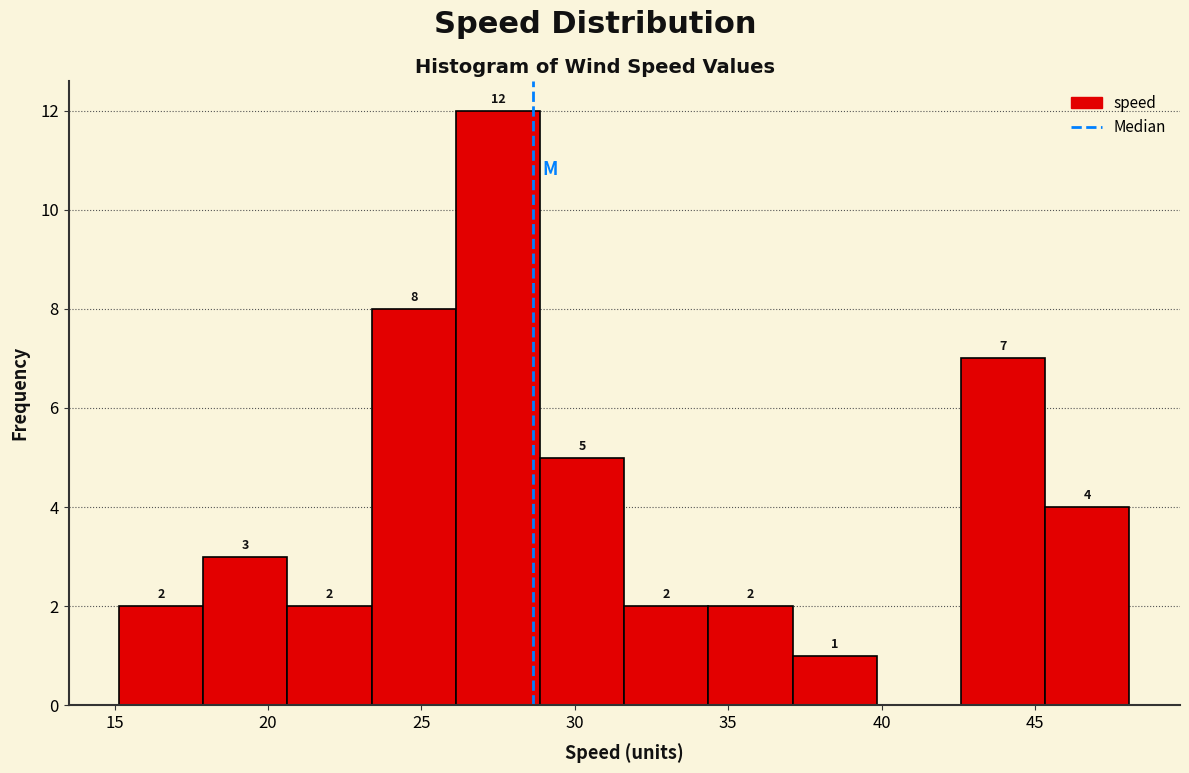

Which range on the x-axis has the tallest bar?

26.0 to 29.0